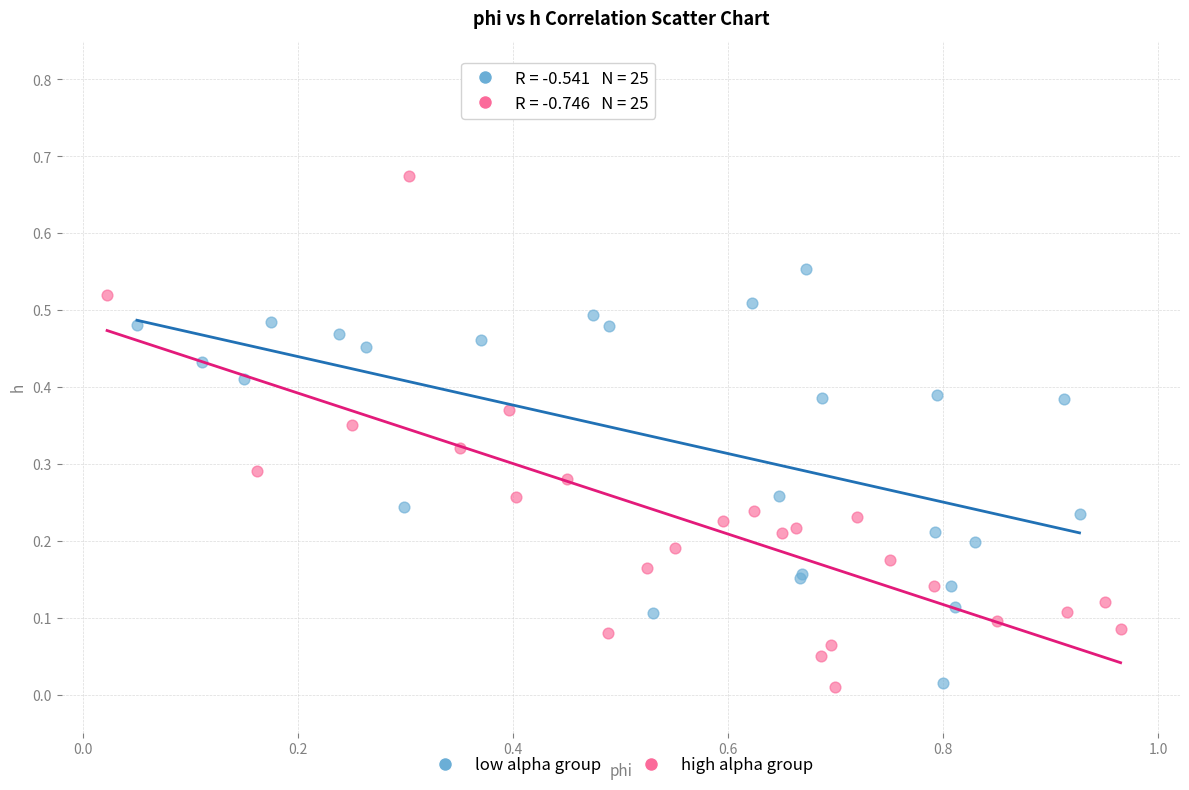

Which series contains the highest Y value?

high alpha group